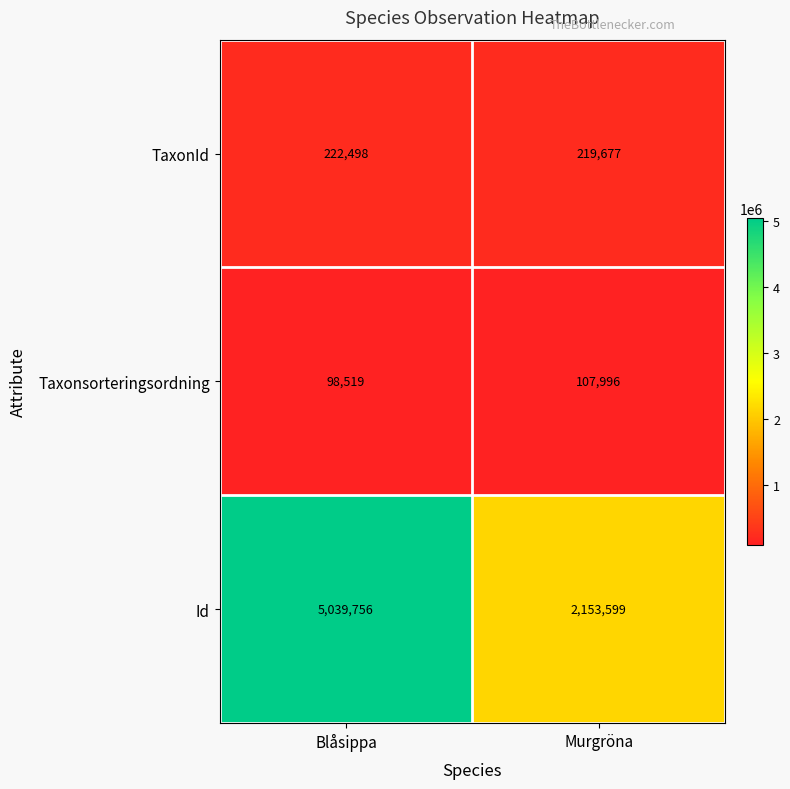

At which category is the sum across all series the highest?

Blåsippa